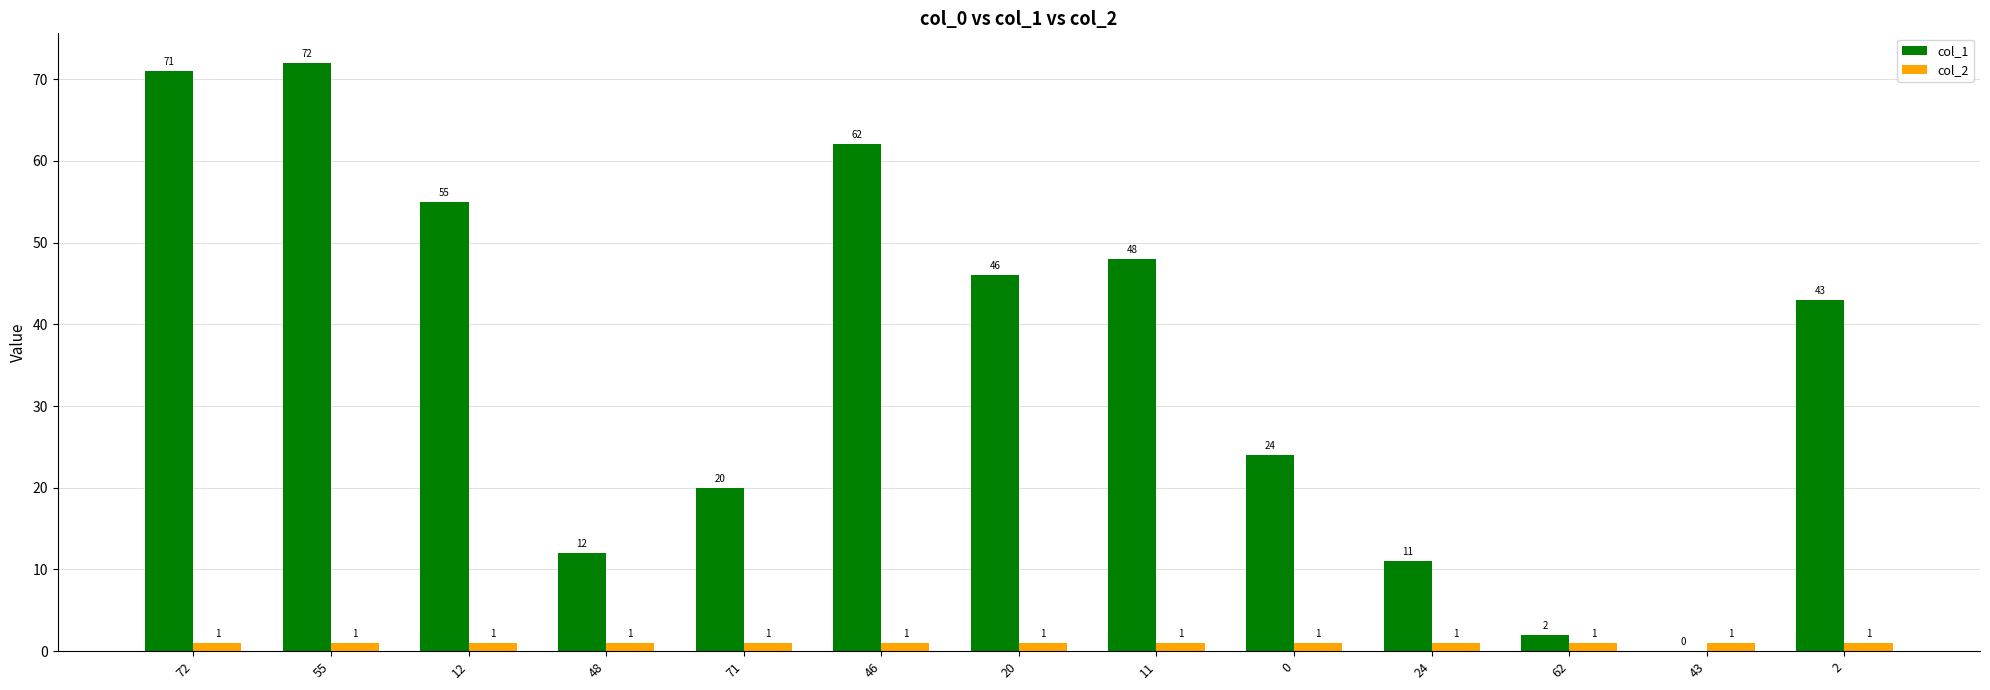

Does the chart contain stacked bars?

No